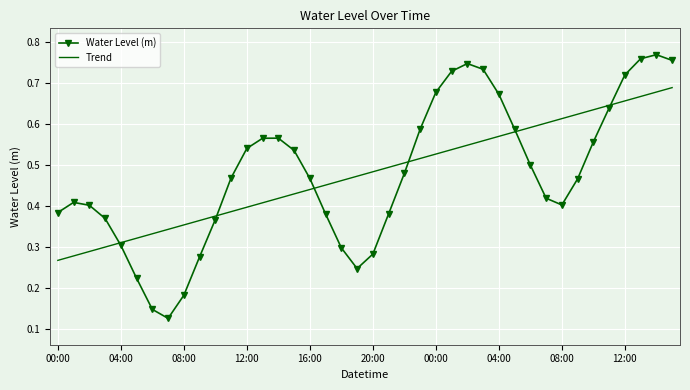

Which series has the largest range (max minus min)?

Water Level (m)